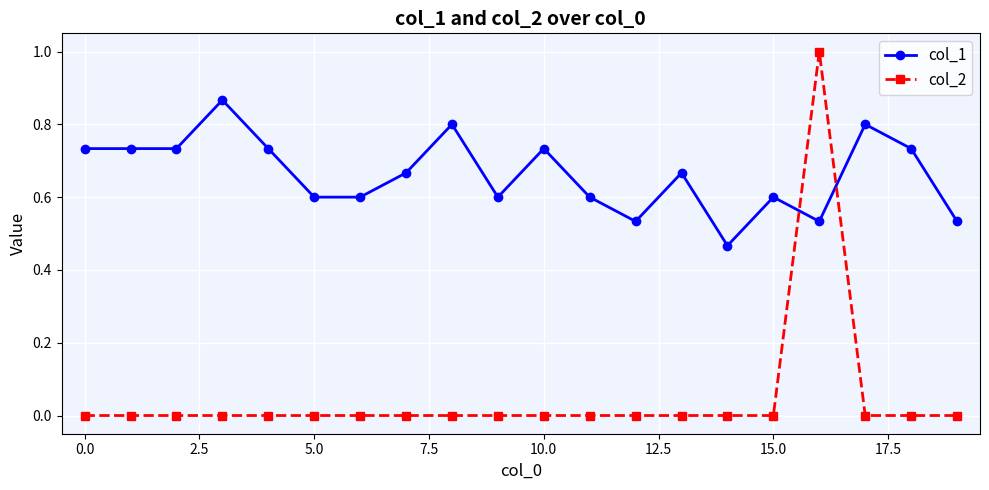

Which series has the widest spread of values?

col_2